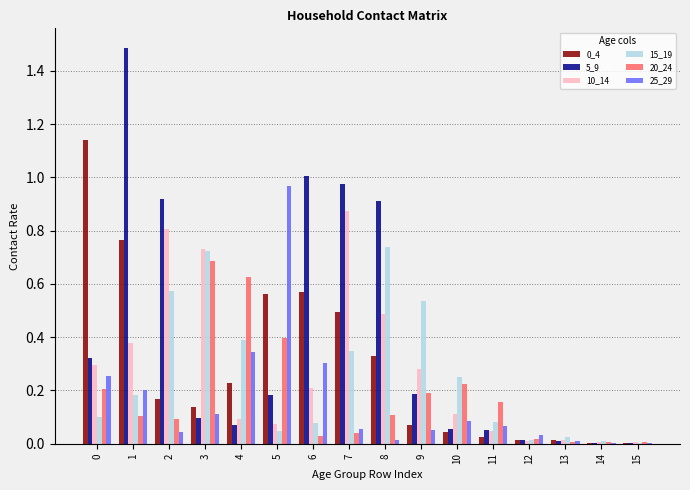

Which series has the largest total across all categories?

5_9